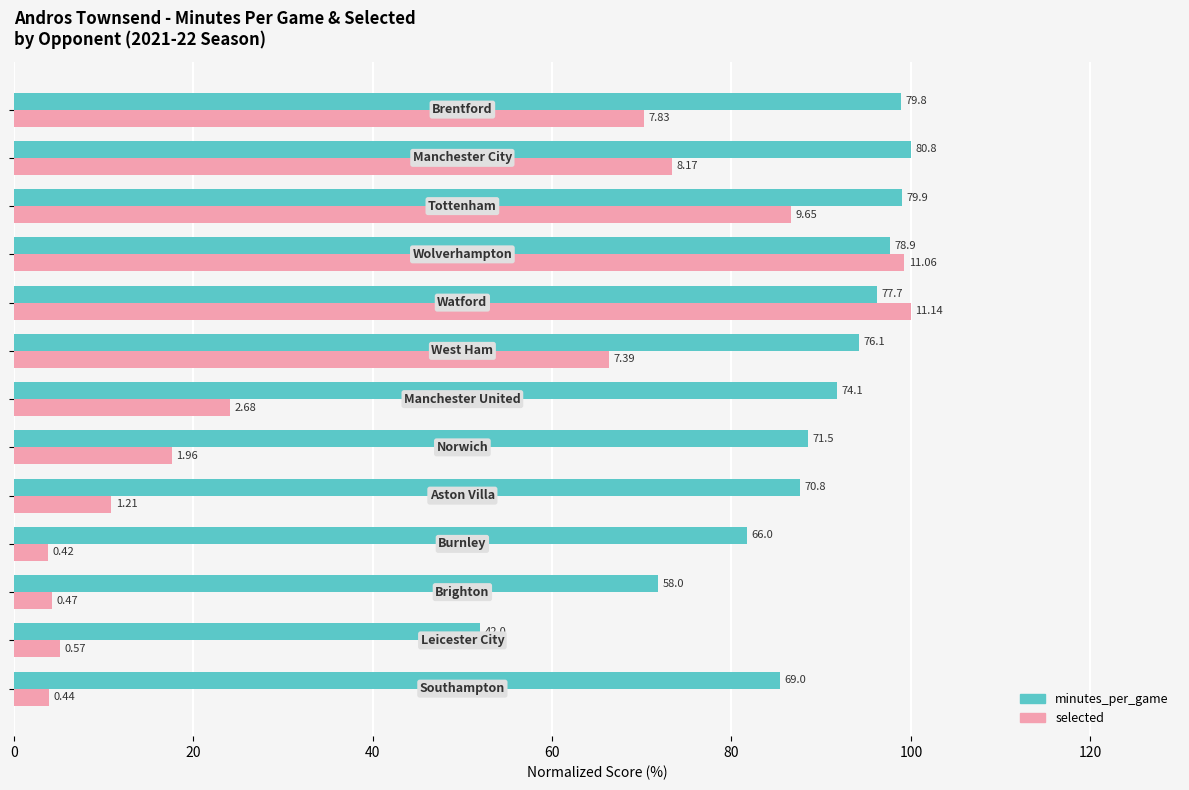

What is the highest value of the minutes_per_game series?

100.0